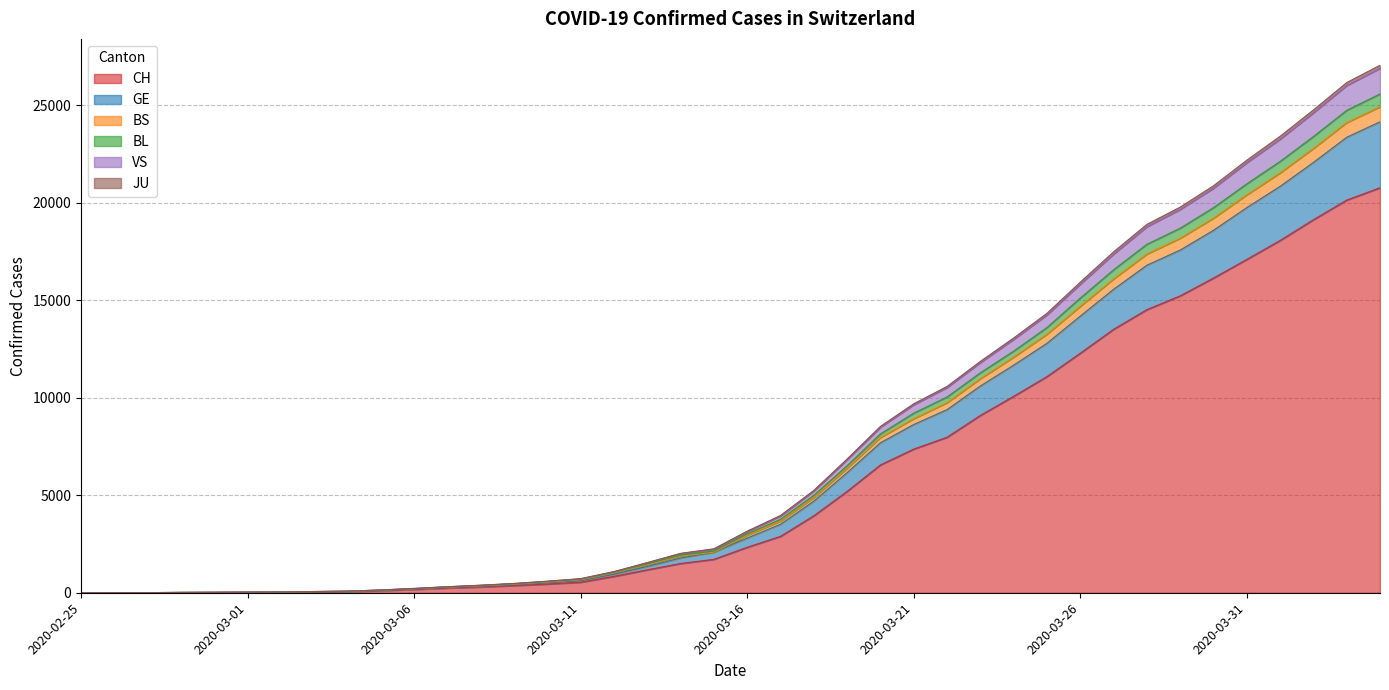

What is the difference between the highest and lowest values at 2020-03-05?

34